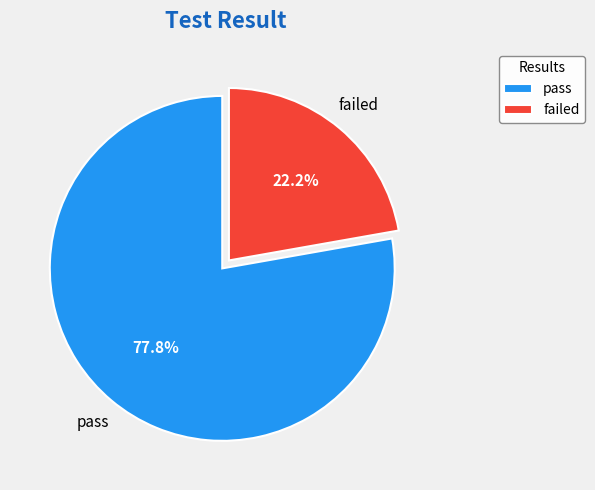

The failed slice represents 22% of the pie. True or false?

True